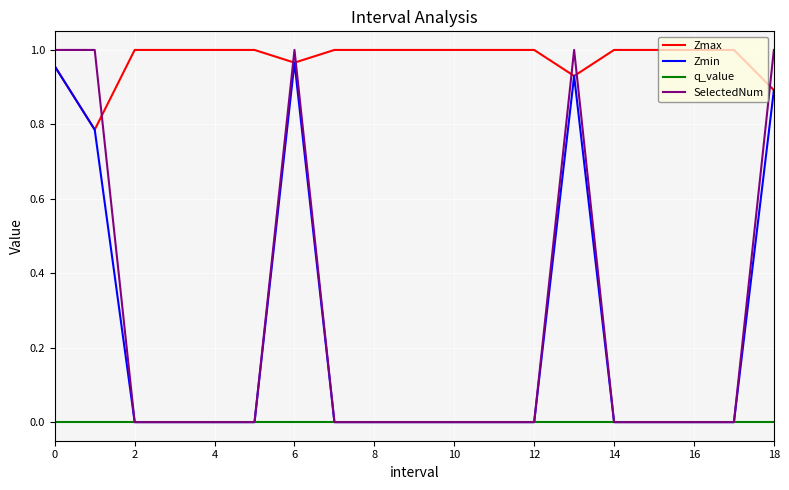

Which series has the largest range (max minus min)?

SelectedNum